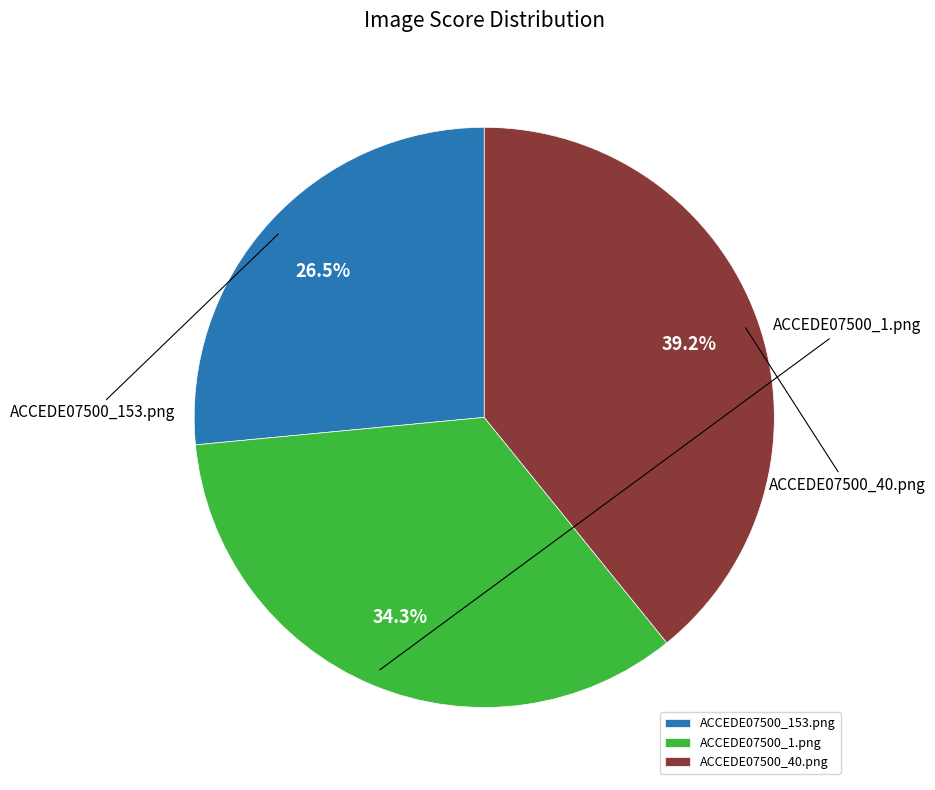

To the nearest percent, what is the difference between the largest and smallest slice percentages?

13%